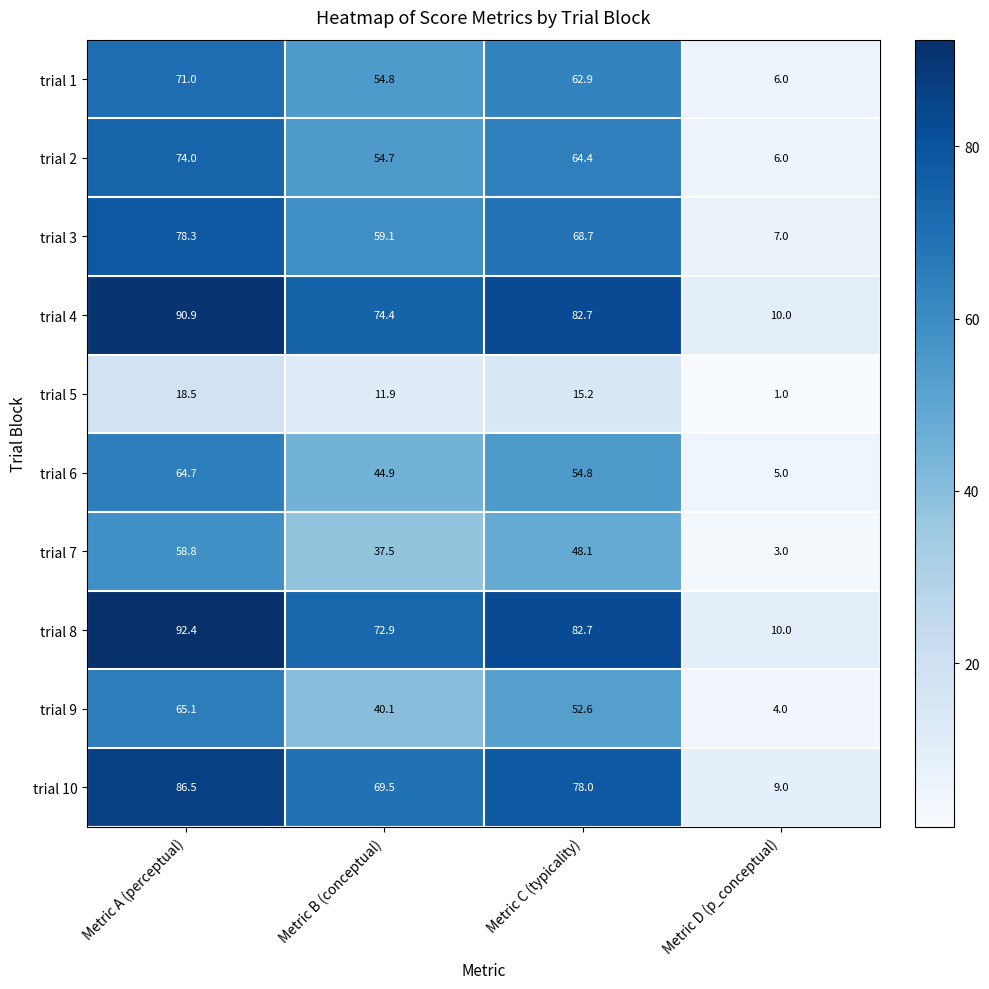

How many values in the trial 5 series exceed 15?

2